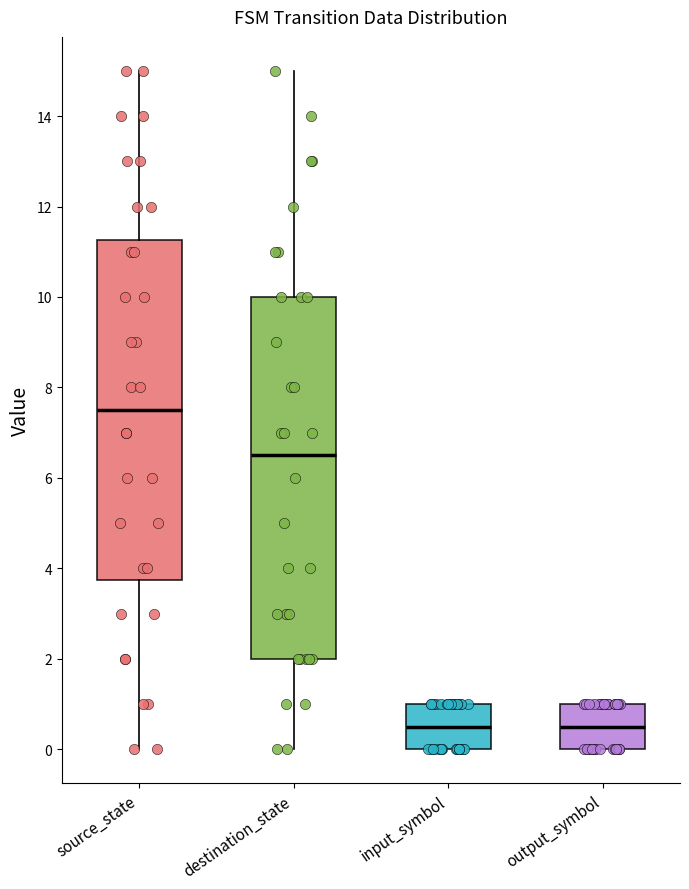

Comparing the boxes themselves (not the whiskers), which one is the tallest?

destination_state